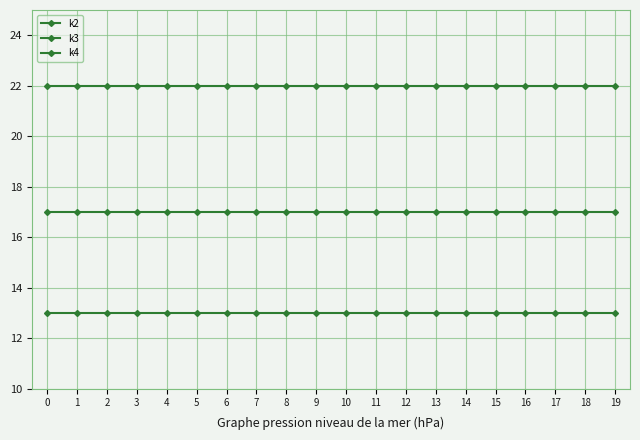

What is the total value across all series at 16?

52